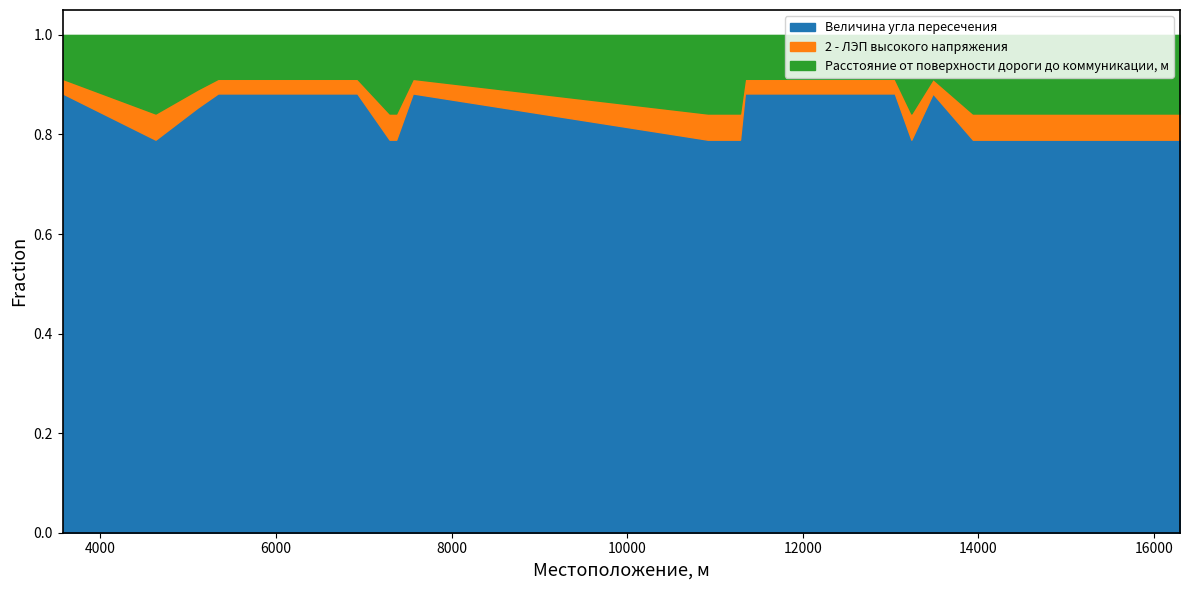

What are all the series names shown in the legend?

Величина угла пересечения, 2 - ЛЭП высокого напряжения, Расстояние от поверхности дороги до коммуникации, м